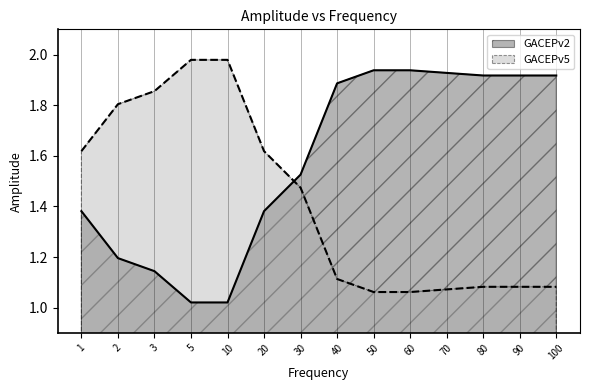

Reading left to right, list all the values displayed in this chart.

GACEPv2: 1.4	1.2	1.1	1.0	1.0	1.4	1.5	1.9	1.9	1.9	1.9	1.9	1.9	1.9
GACEPv5: 1.6	1.8	1.9	2.0	2.0	1.6	1.5	1.1	1.1	1.1	1.1	1.1	1.1	1.1